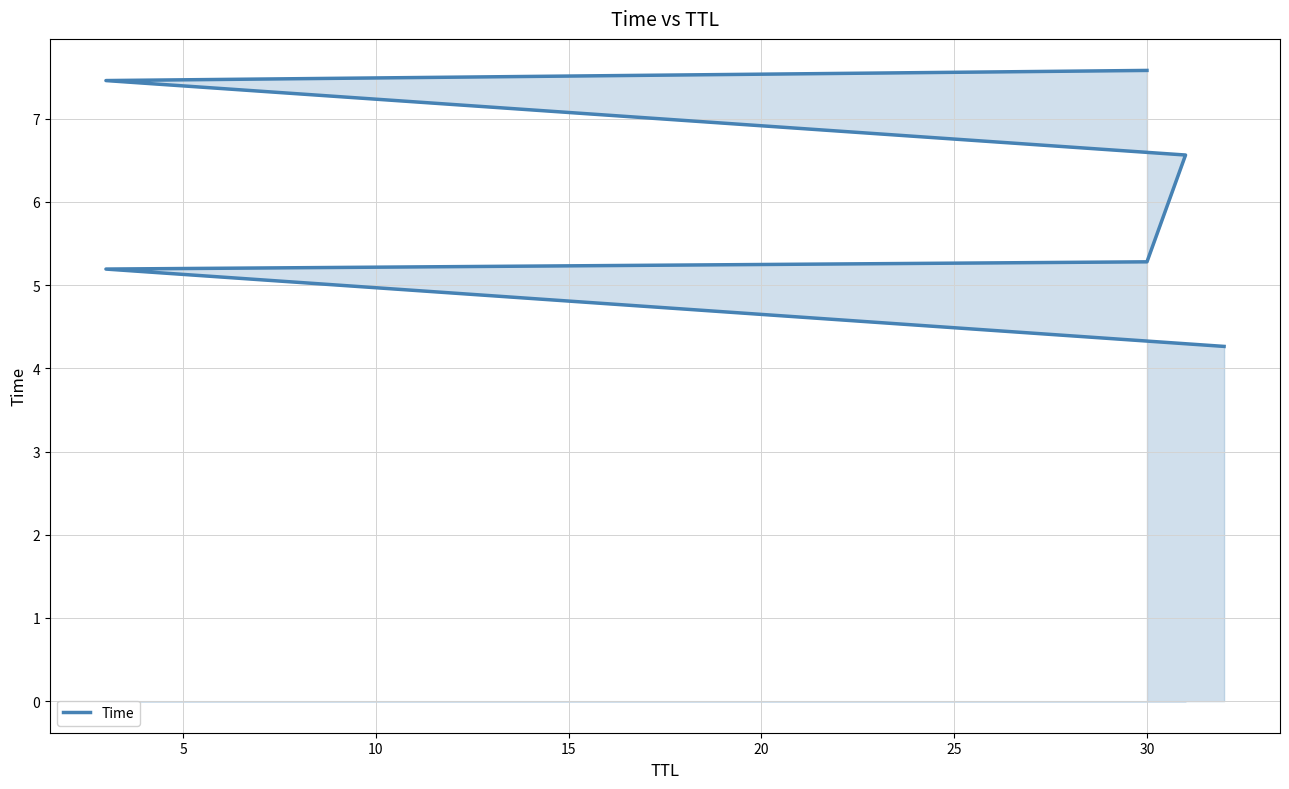

The value at 30 is 8.6. True or false?

False